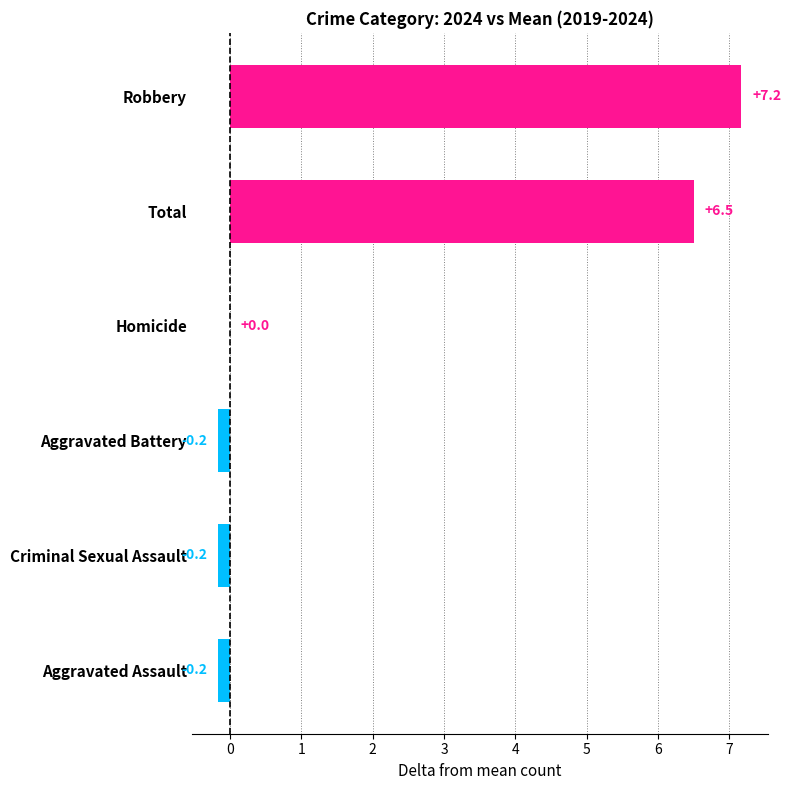

What is the greatest value displayed?

7.2